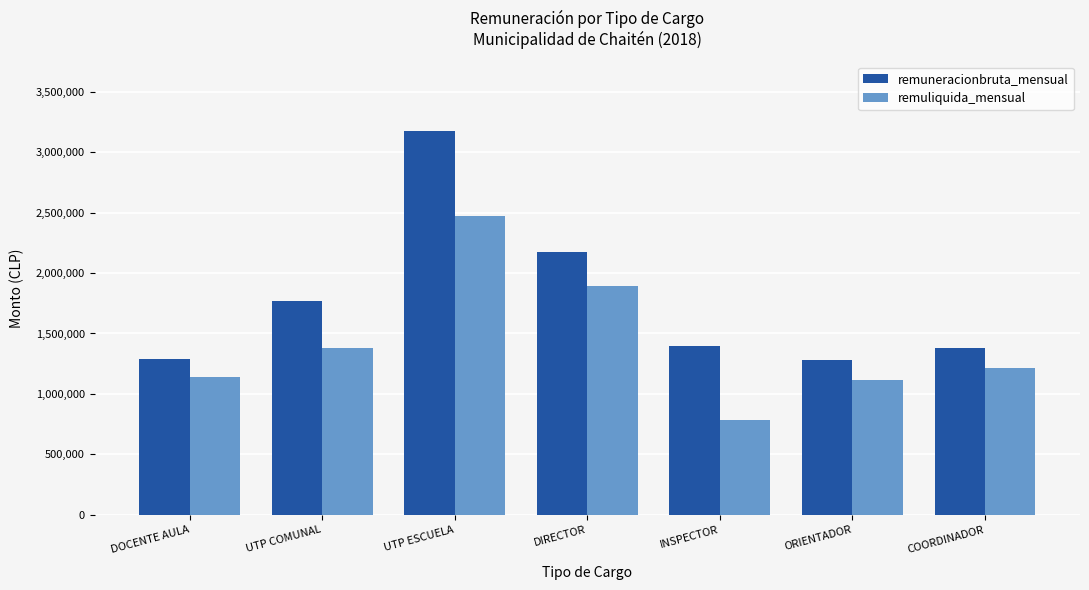

At which category is the sum across all series the highest?

UTP ESCUELA